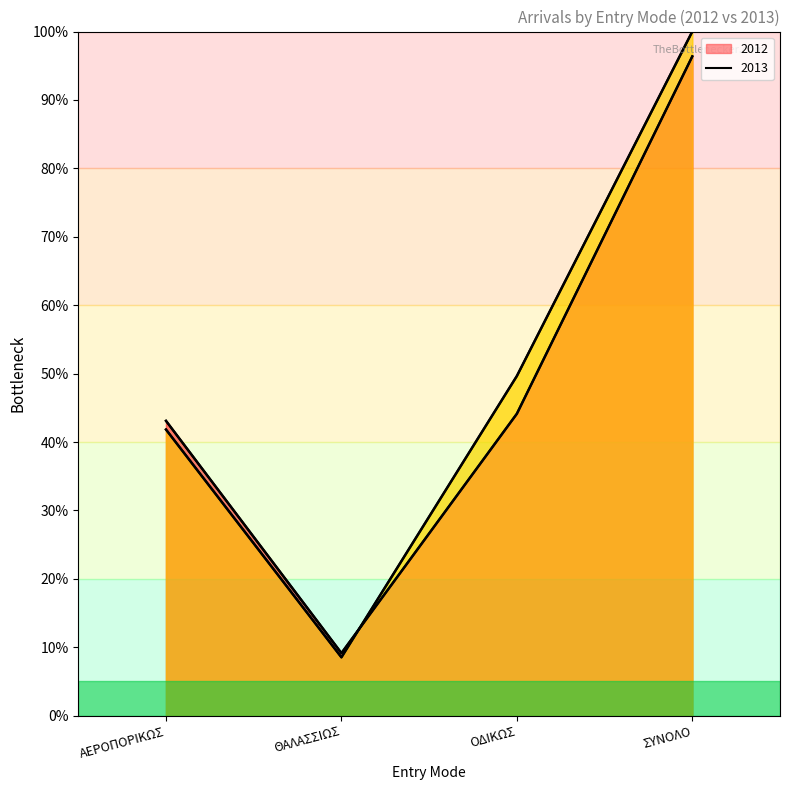

What is the minimum value for 2012?

9.1